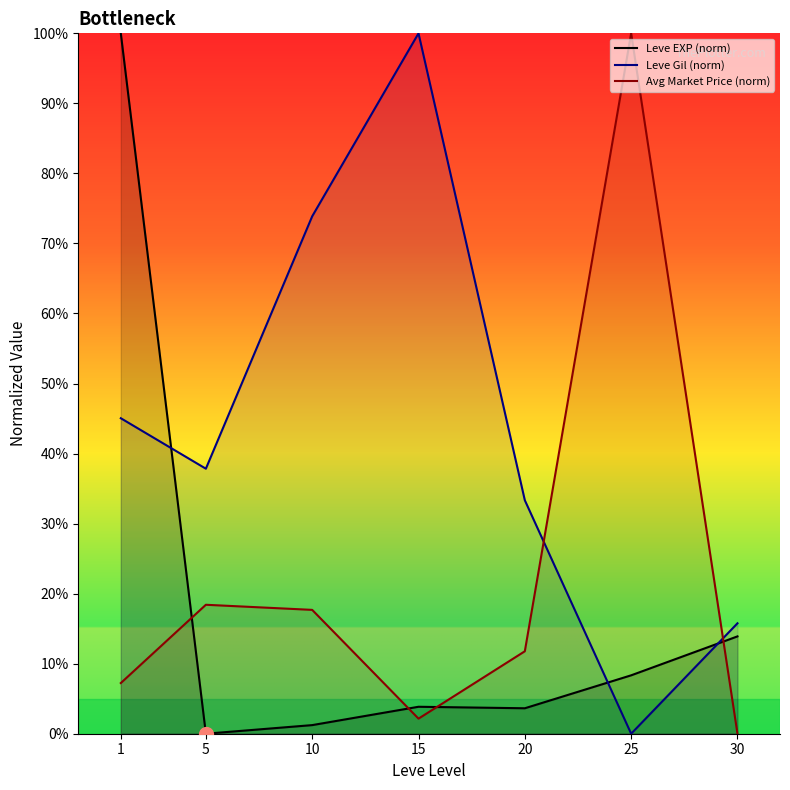

Rank the categories by Avg Market Price (norm) value from highest to lowest.

25, 5, 10, 20, 1, 15, 30